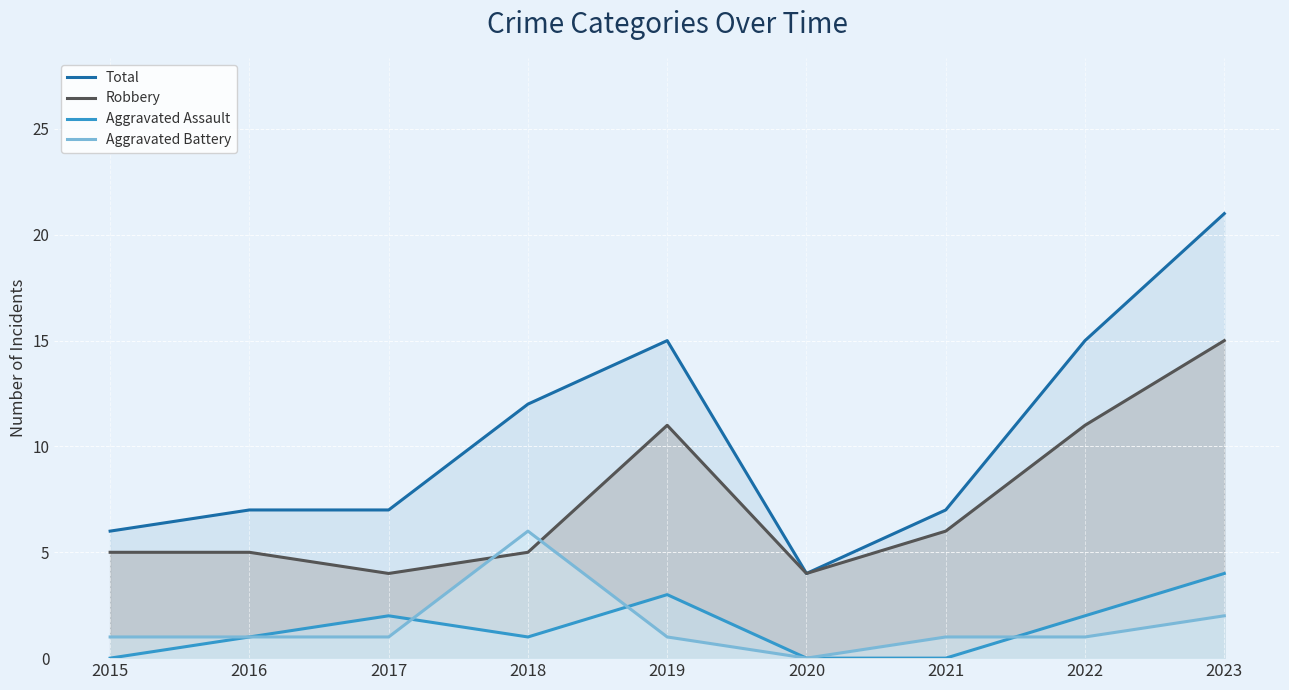

The Aggravated Battery series shows 6 at 2018. True or false?

True